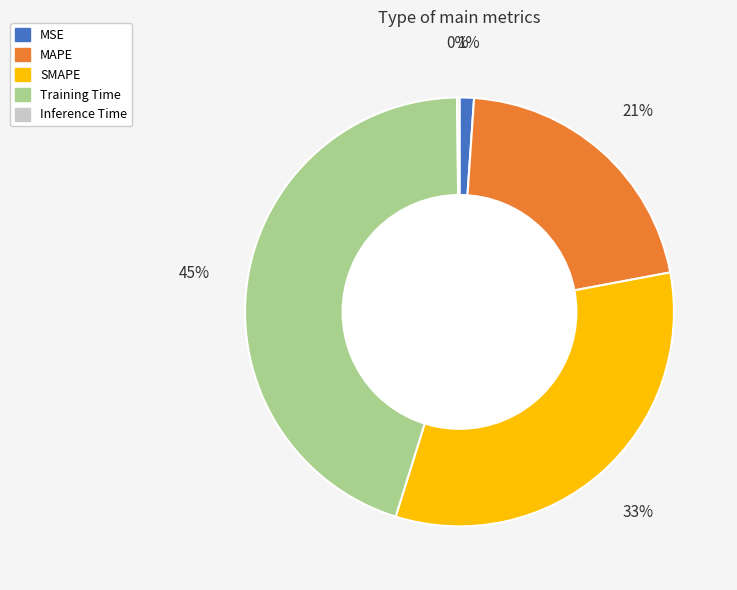

What percentage is the Training Time slice, to the nearest percent?

45%